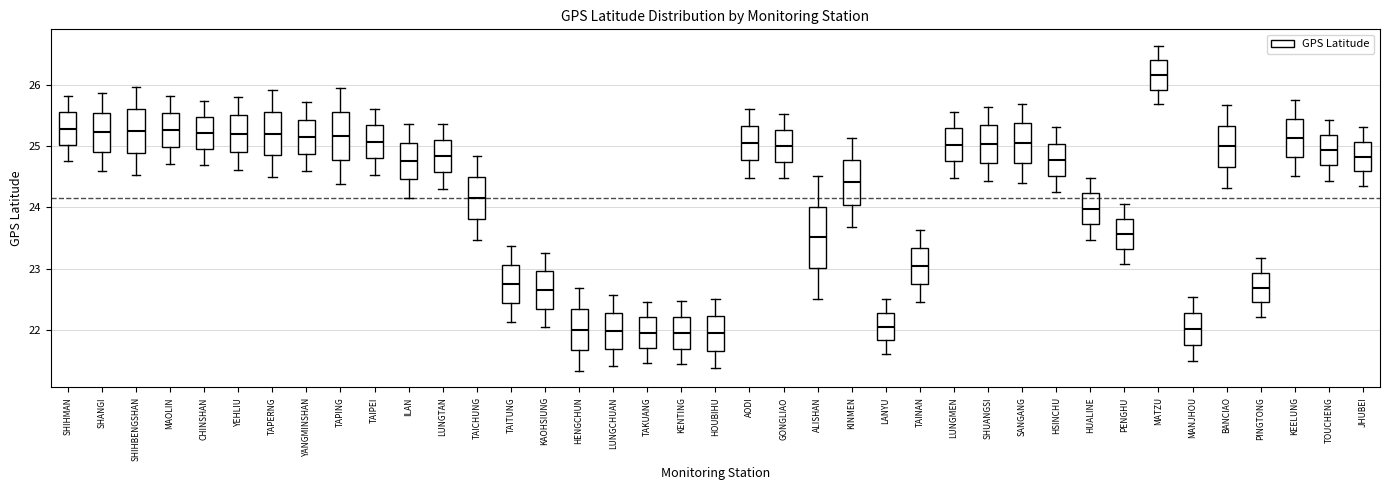

Where is the upper edge of the box for CHINSHAN on the y-axis? The values are not printed on the chart, so give them approximately, as read against the axis.

25.5